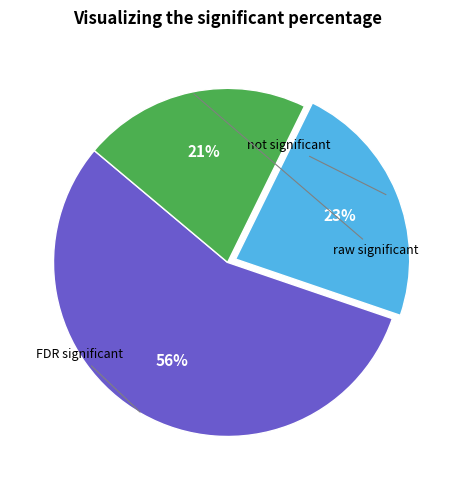

To the nearest percent, what is the difference between the largest and smallest slice percentages?

35%